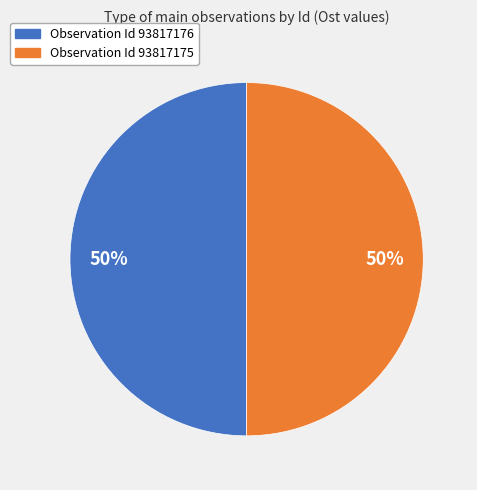

To the nearest percent, what is the average slice percentage?

50%